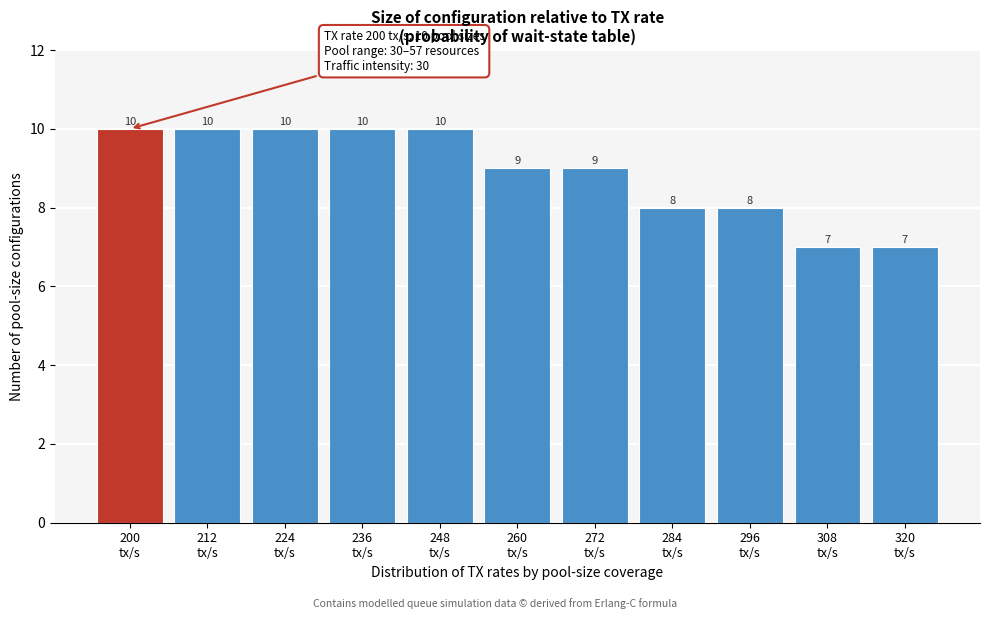

Reading left to right, what are all the values shown in this chart?

10	10	10	10	10	9	9	8	8	7	7